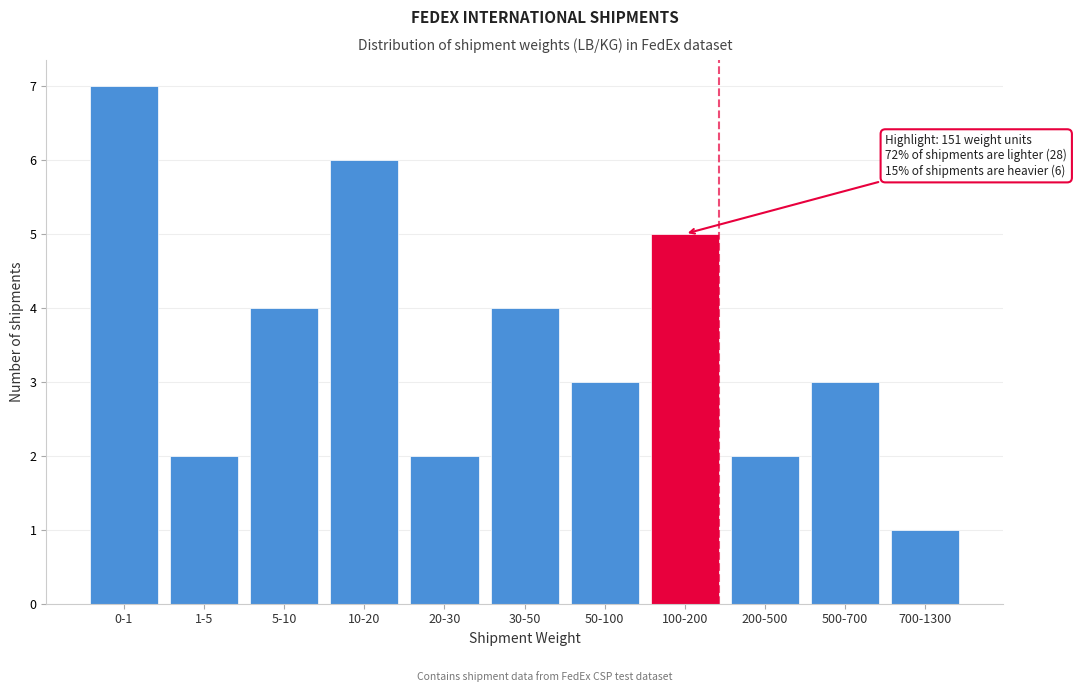

Reading left to right, list all the values displayed in this chart.

7	2	4	6	2	4	3	5	2	3	1